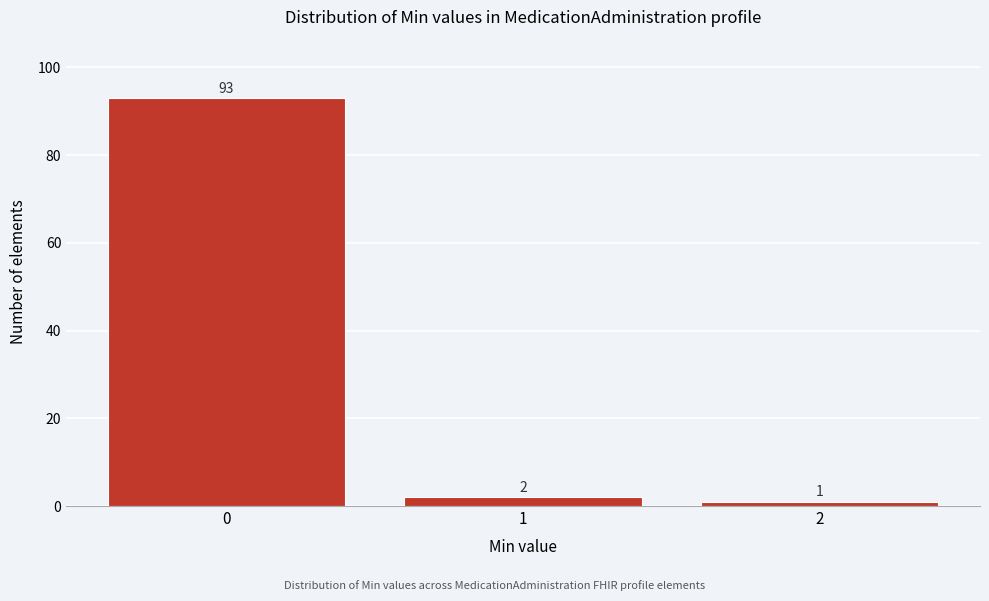

Reading left to right, transcribe this chart: for each bar, give the range it covers on the x-axis and its height.

-0.5 to 0.5: 93
0.5 to 1.5: 2
1.5 to 2.5: 1